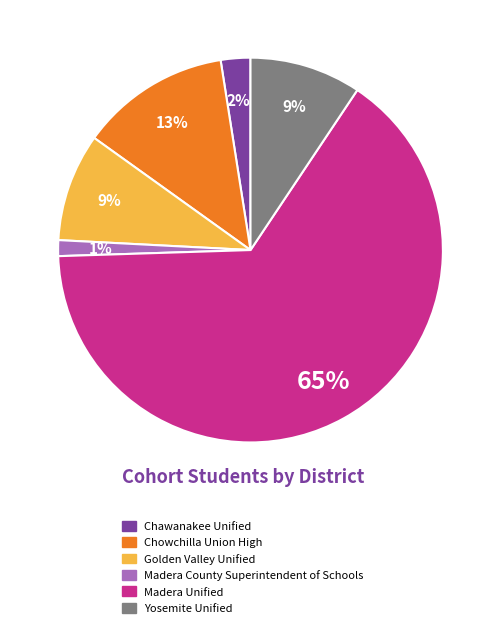

Which category has the smallest portion of the pie?

Madera County Superintendent of Schools